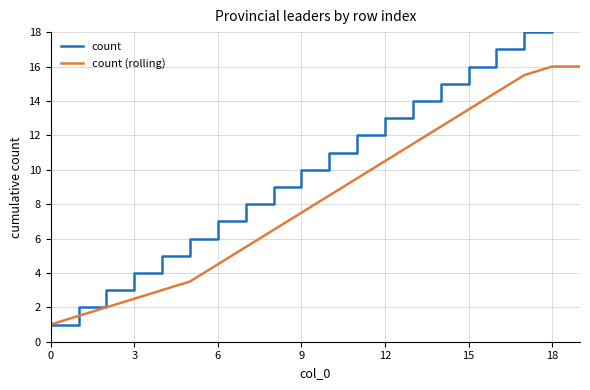

Which series has the widest spread of values?

count